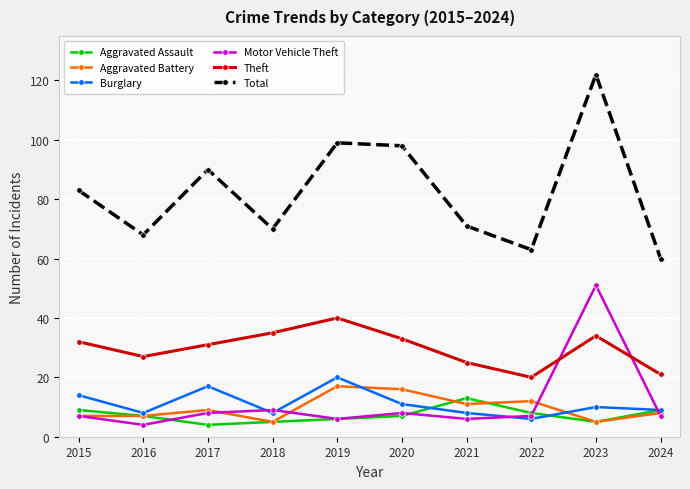

What is the greatest value displayed?

122